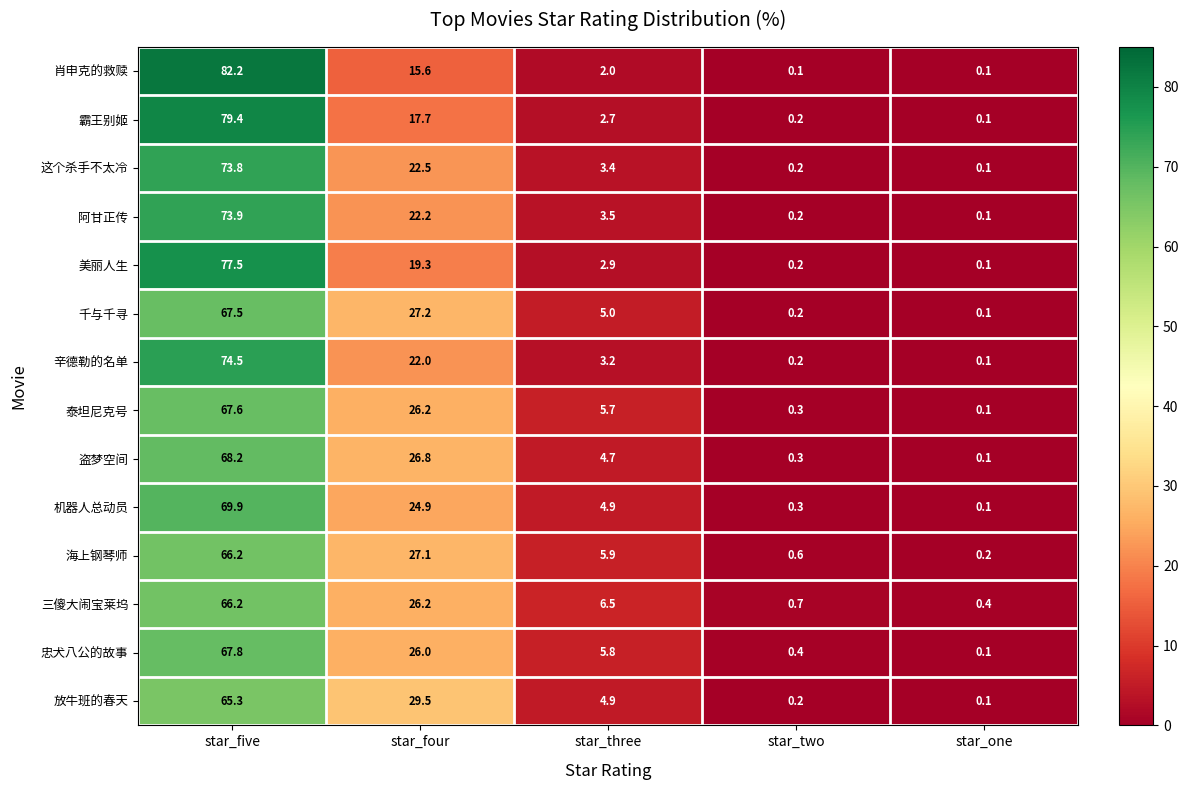

What is the total value across all series at star_four?

333.2